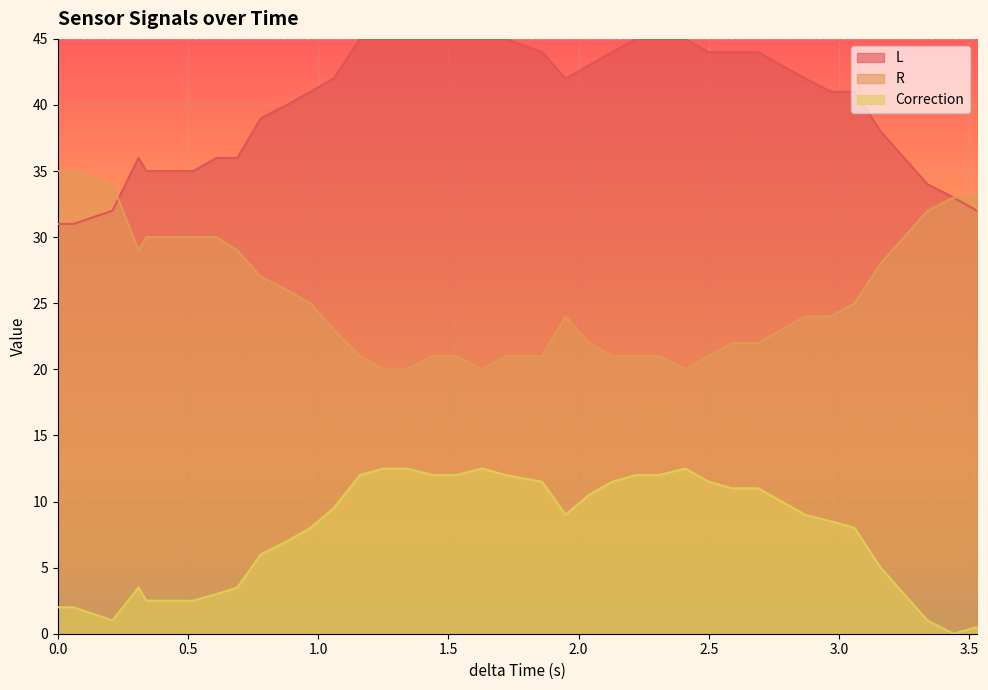

Which series has the largest total across all categories?

L